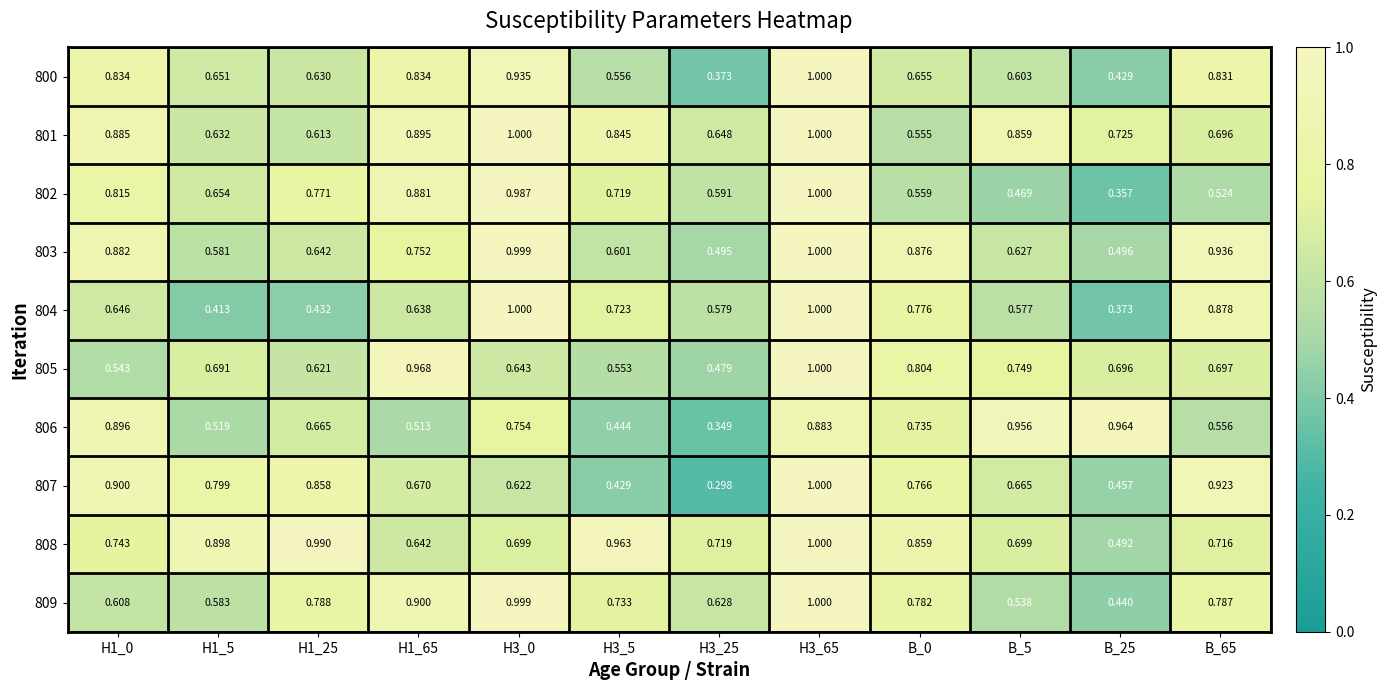

Is the value of 809 at H1_5 greater than the value of 803 at H3_0?

No